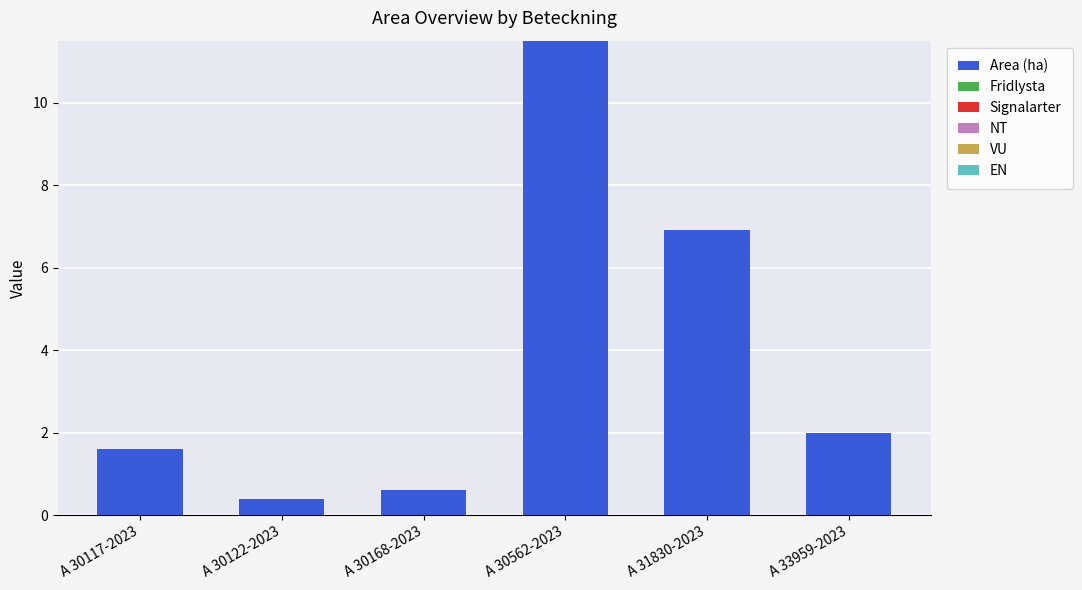

Is it true that the value at A 30562-2023 is 3.5?

False